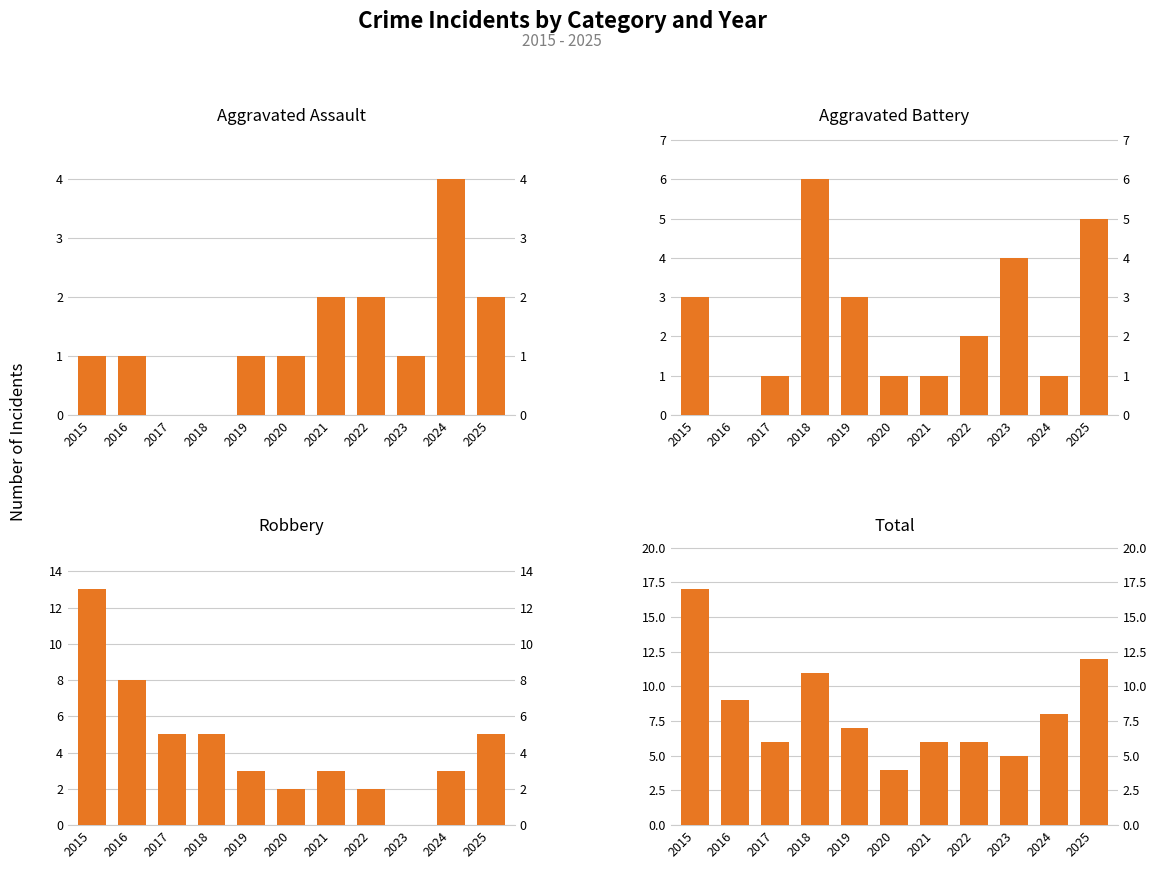

What is the total value across all series at 2025?

24